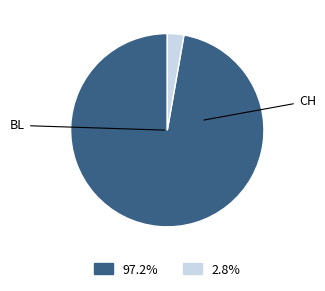

Is there any slice that represents more than half of the pie?

Yes